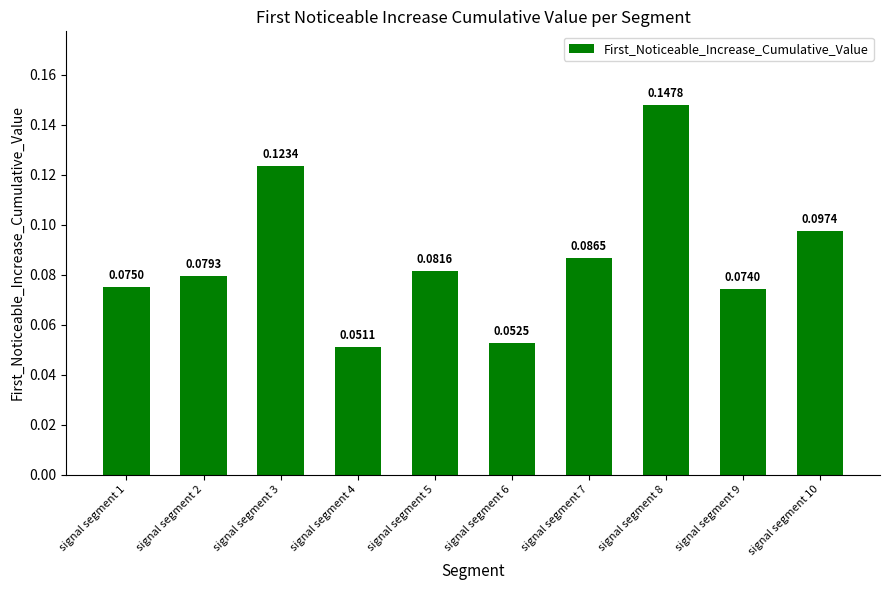

What is the change in value from signal segment 7 to signal segment 8?

+0.1